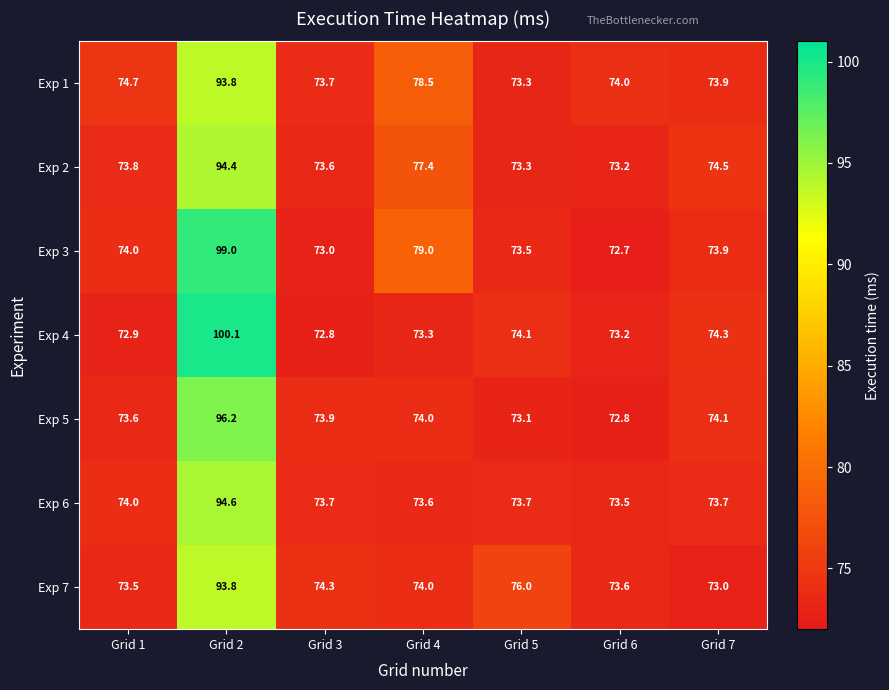

What is the sum of the Exp 7 values at Grid 4 and Grid 3?

148.3